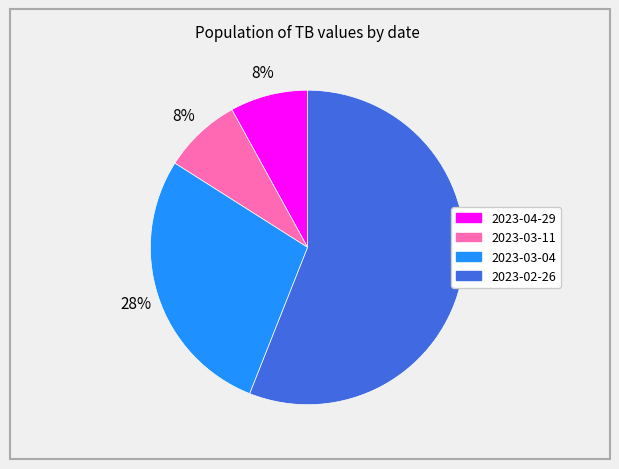

Which slice is the largest?

2023-02-26